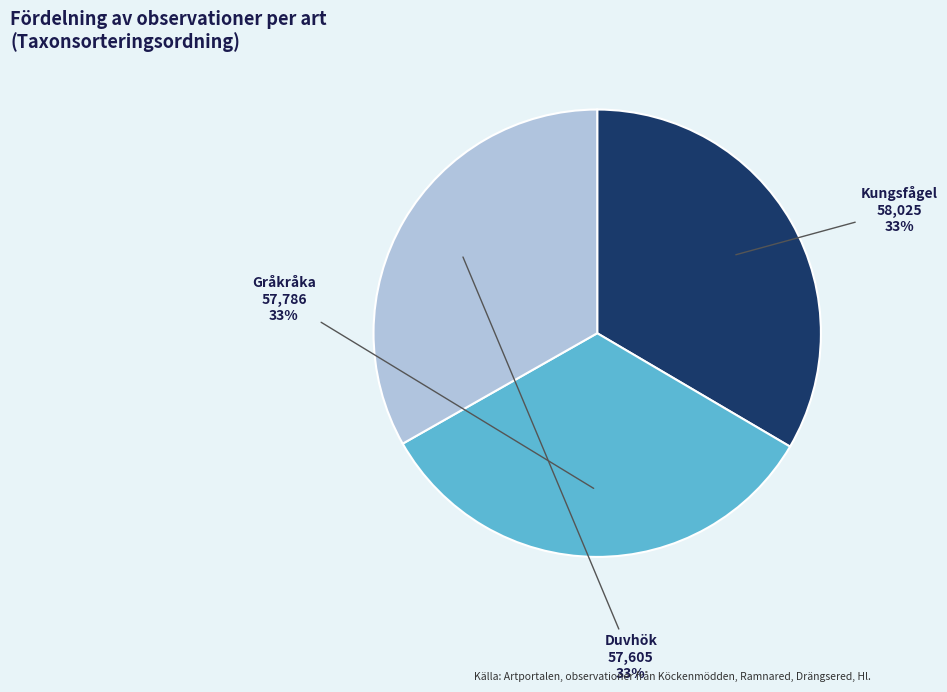

To the nearest percent, what portion does Gråkråka represent?

33%